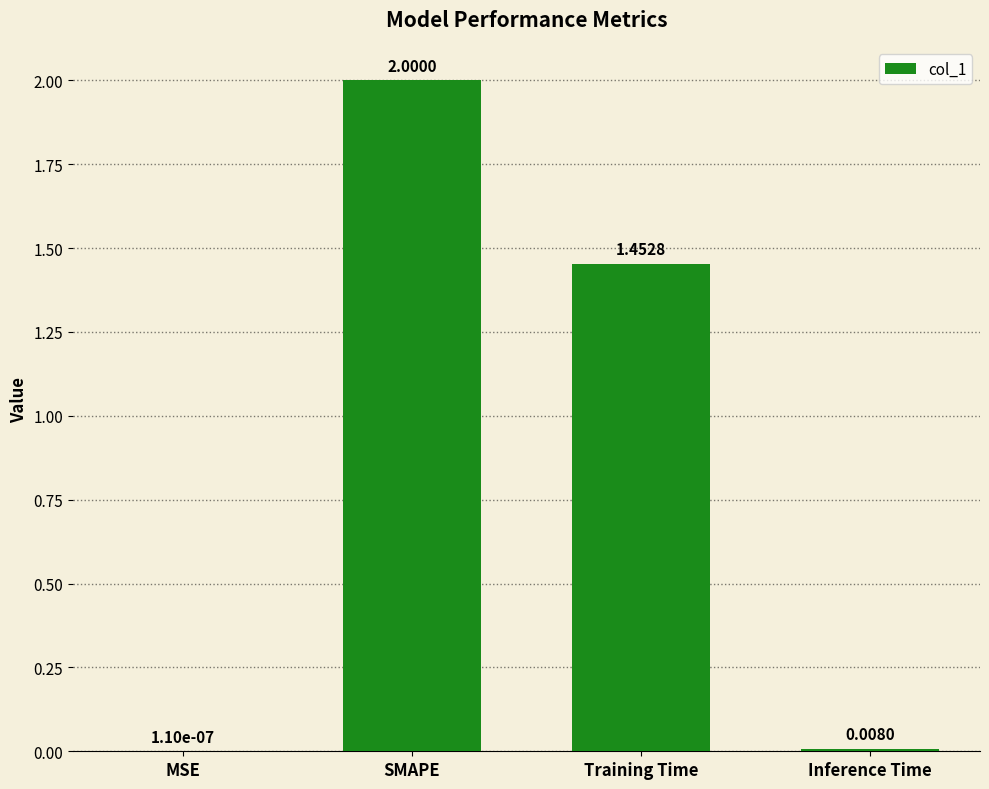

What is the change in value from Training Time to Inference Time?

-1.4